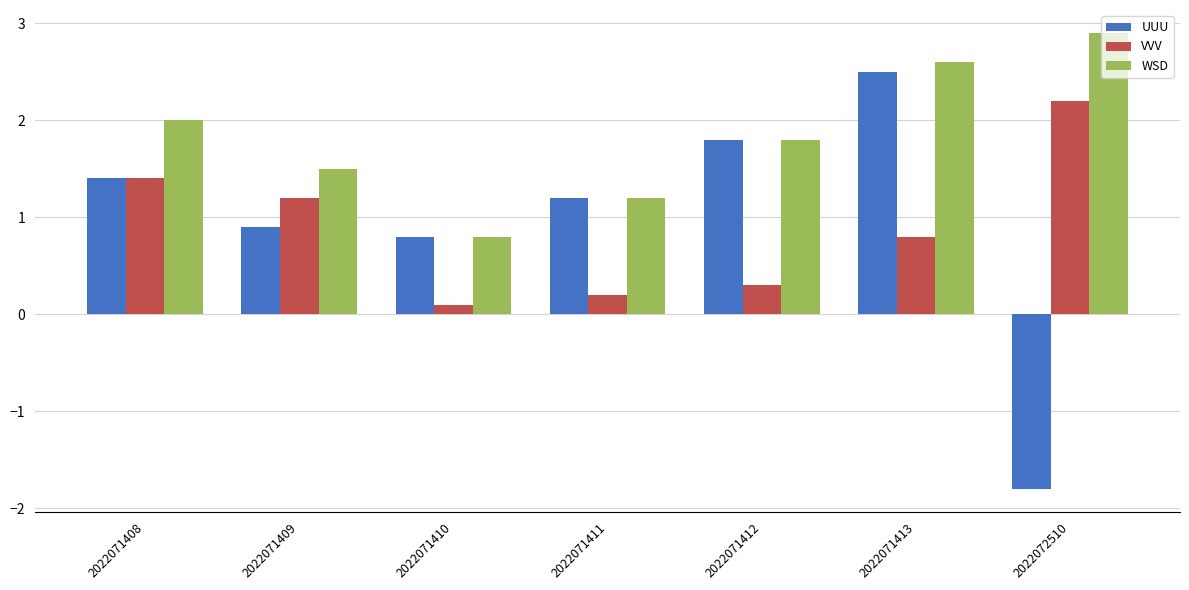

How many groups of bars are there?

7